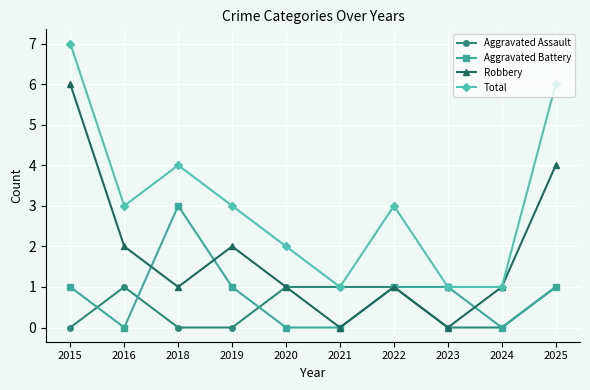

Reading right to left, extract all data points from this chart.

Aggravated Assault: 1	0	0	1	1	1	0	0	1	0
Aggravated Battery: 1	0	1	1	0	0	1	3	0	1
Robbery: 4	1	0	1	0	1	2	1	2	6
Total: 6	1	1	3	1	2	3	4	3	7